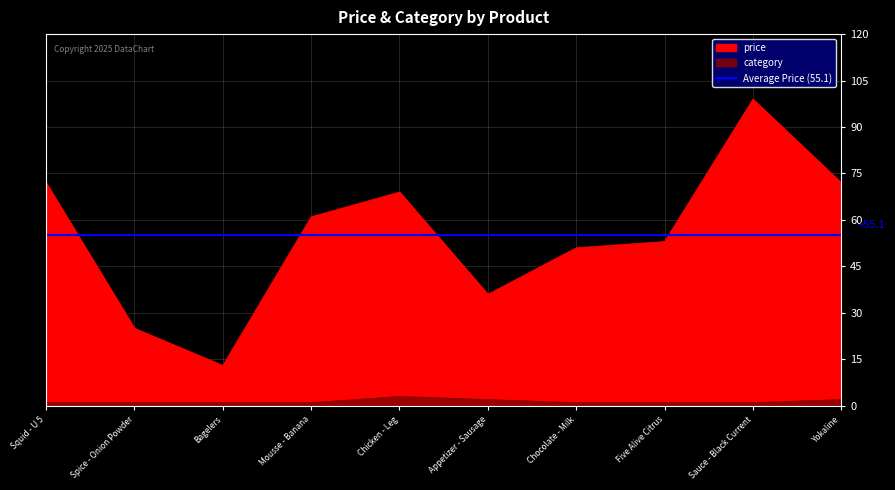

In price, how many points are lower than both neighbors (excluding endpoints)?

2